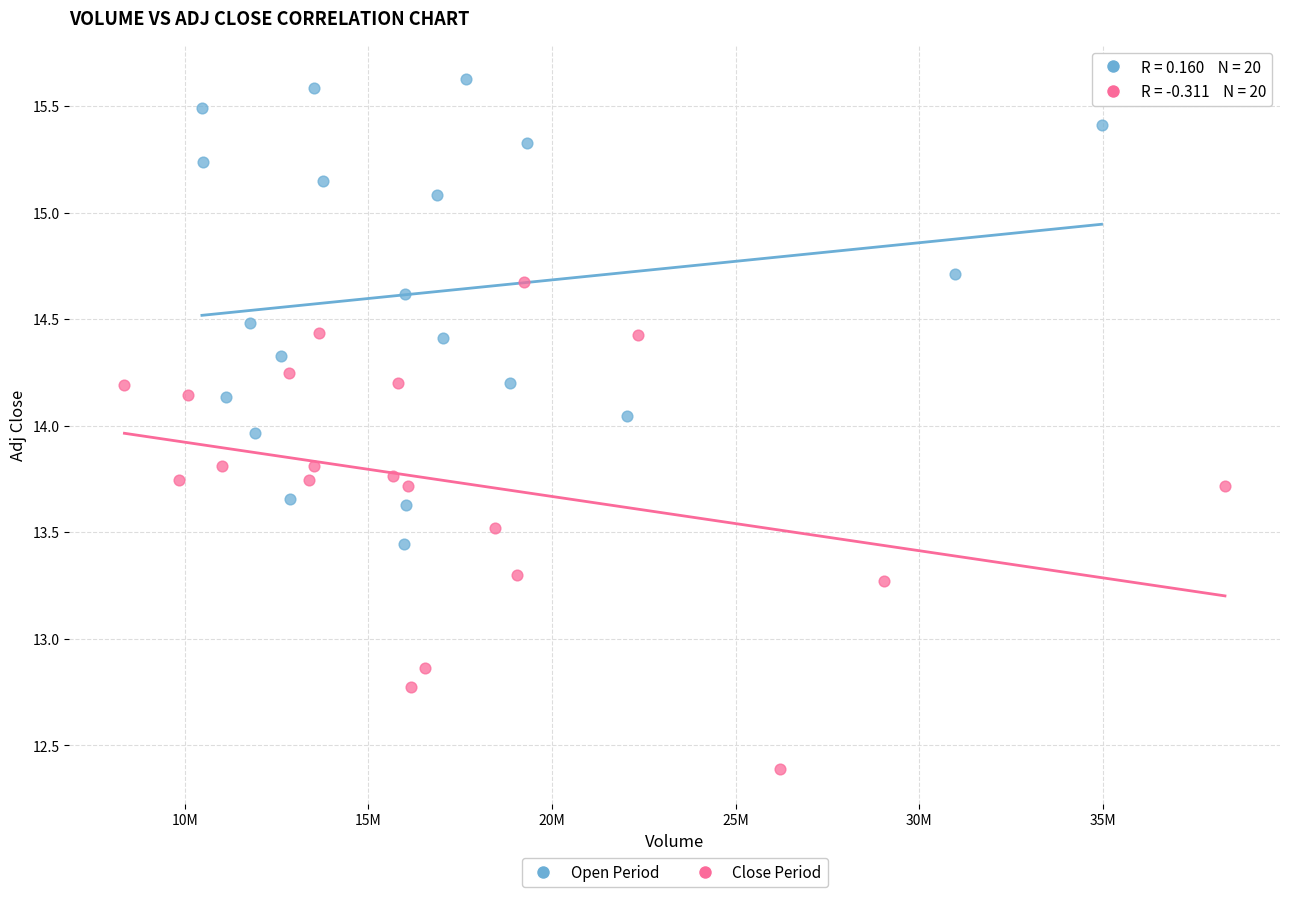

Which series contains the lowest Y value?

Close Period